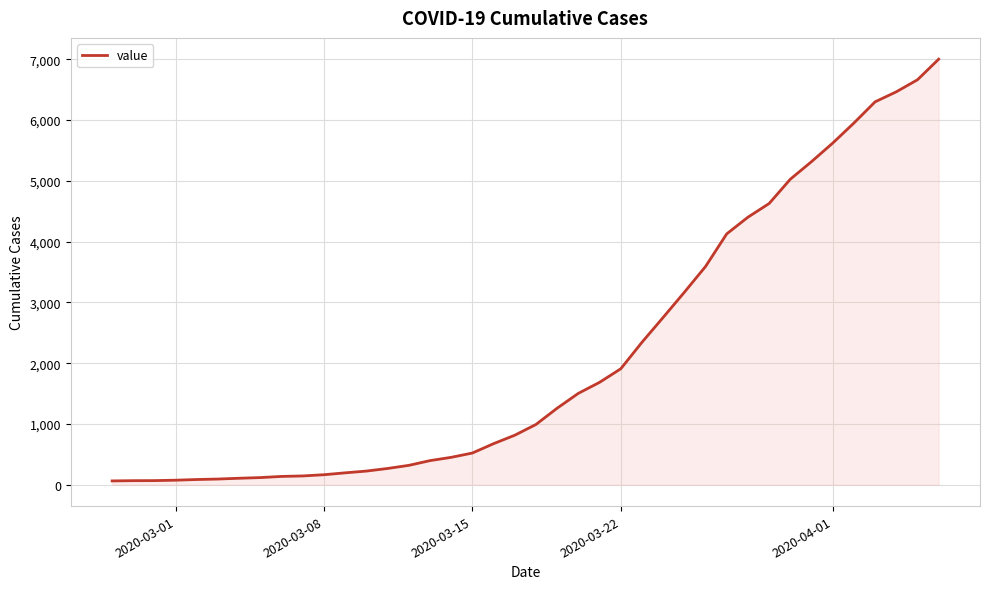

What is the difference between the maximum and minimum values?

6939